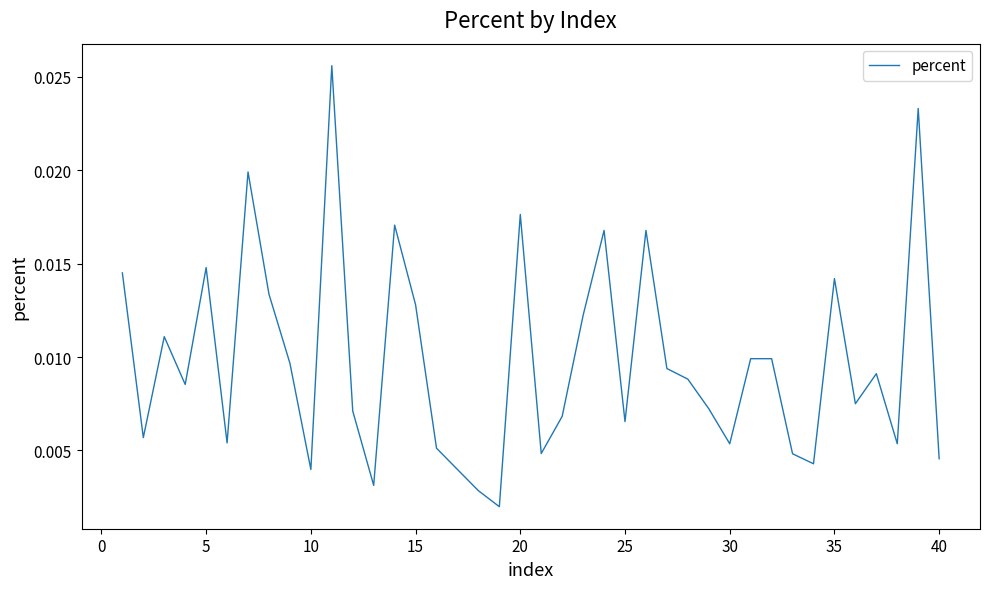

True or false: there are more than 0 points higher than both neighbors.

True